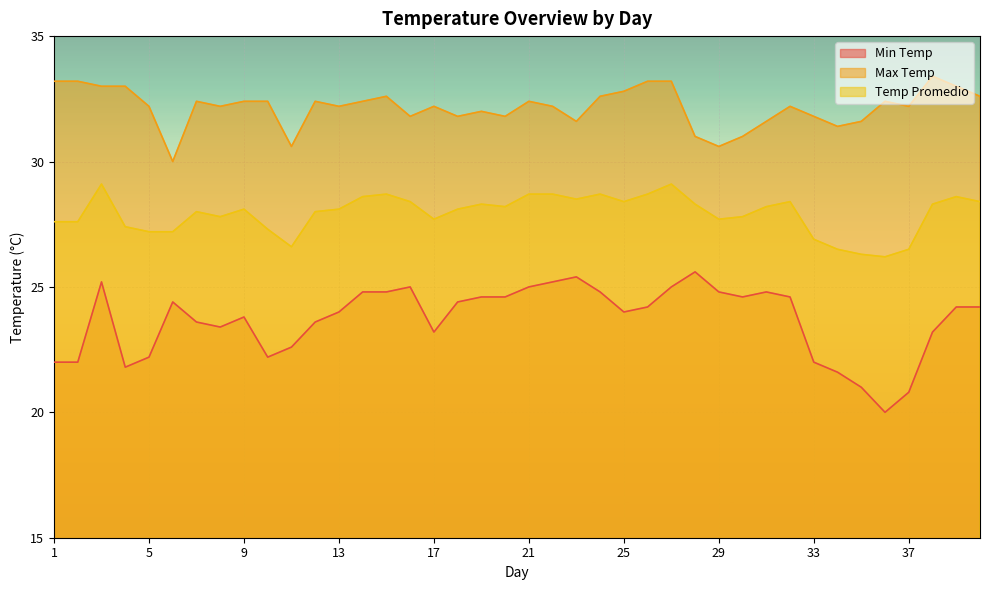

The Max Temp series shows 31.6 at 35. True or false?

True